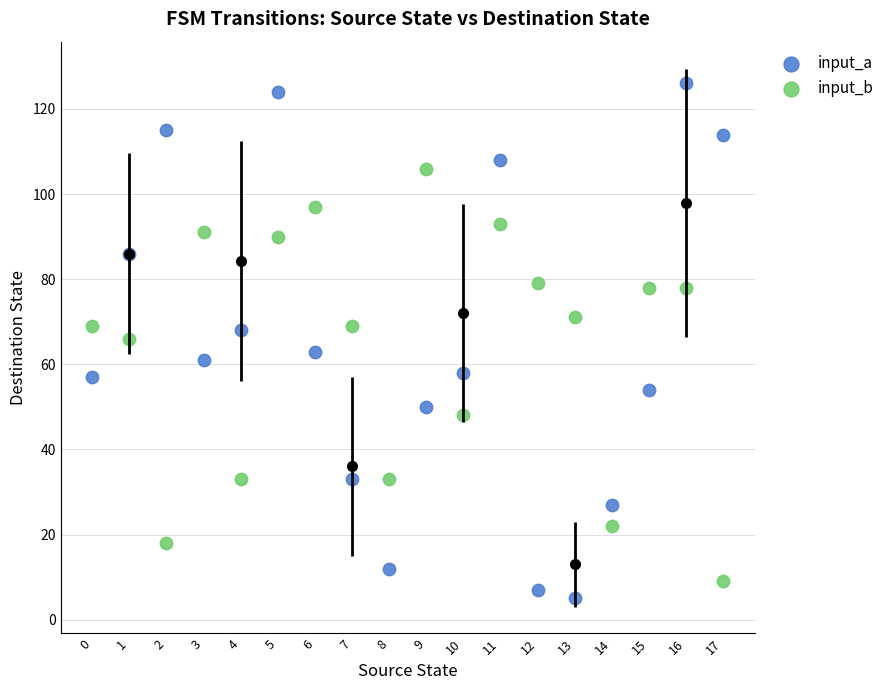

What are all the series names shown in the legend?

input_a, input_b